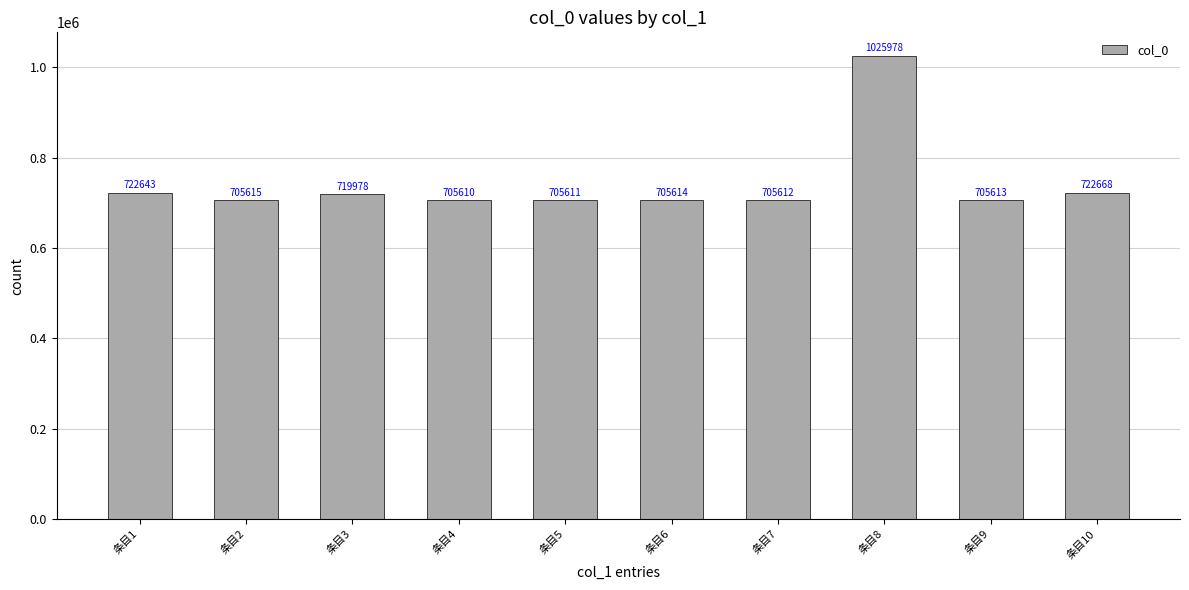

At which label is the value closest to 865794?

条目10